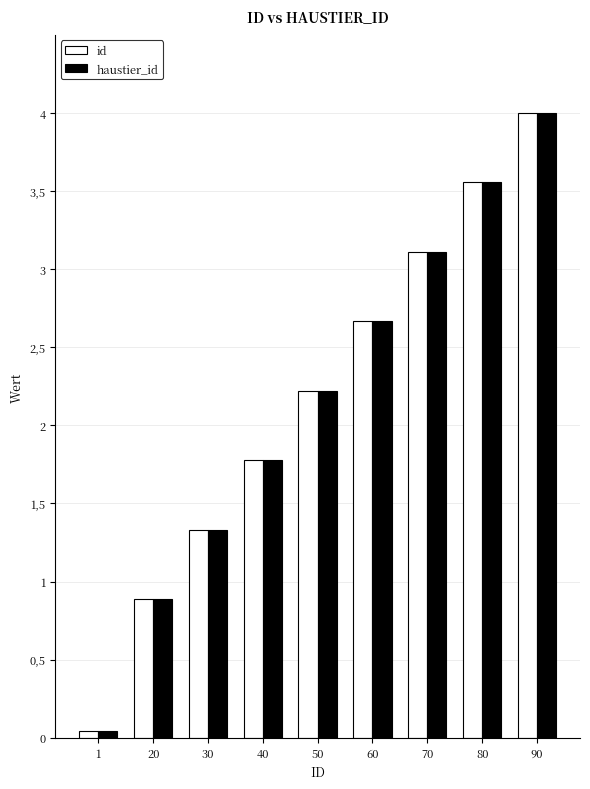

What are all the series names shown in the legend?

id, haustier_id